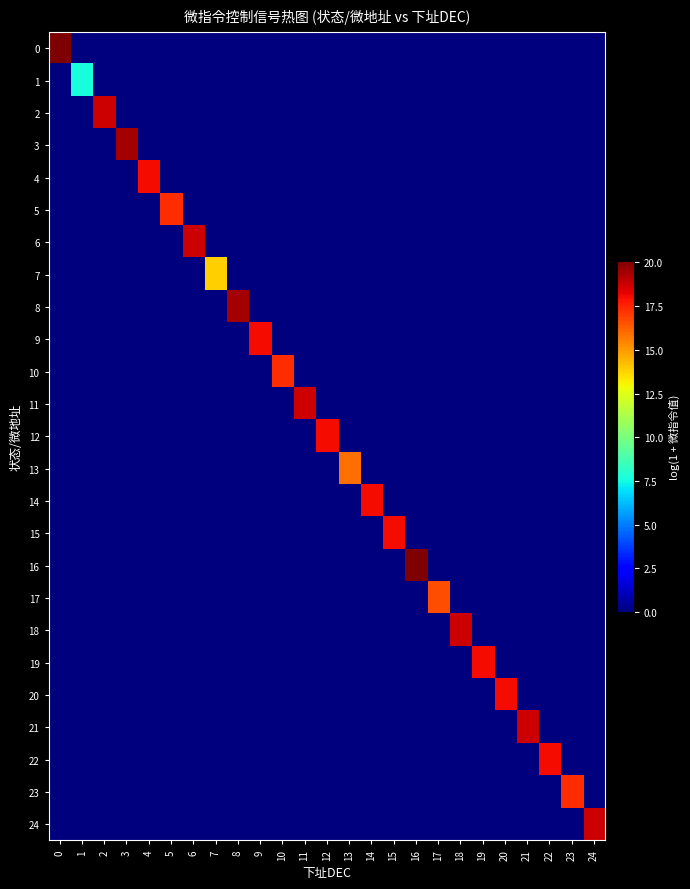

At which category does the chart reach its minimum across all series?

1